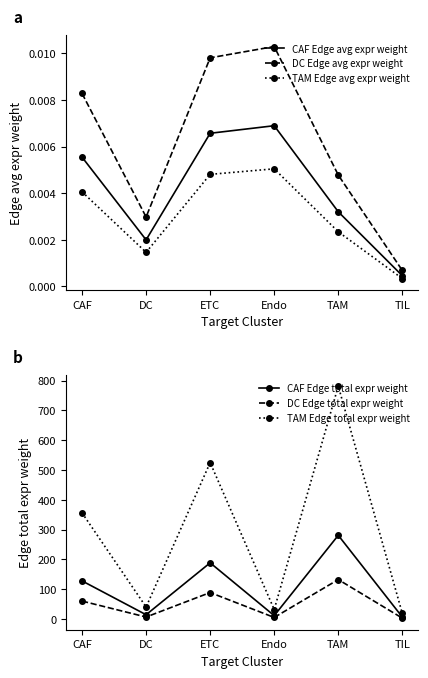

How many lines are shown in the chart?

6